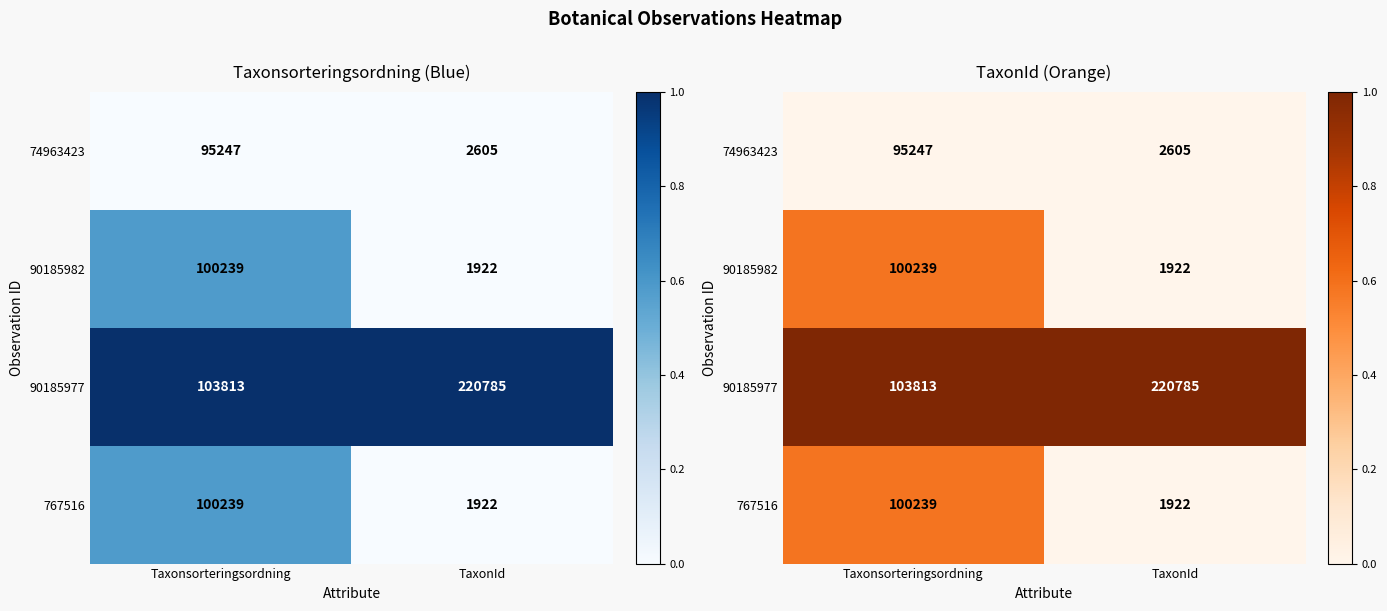

Which series has the largest total across all categories?

90185977